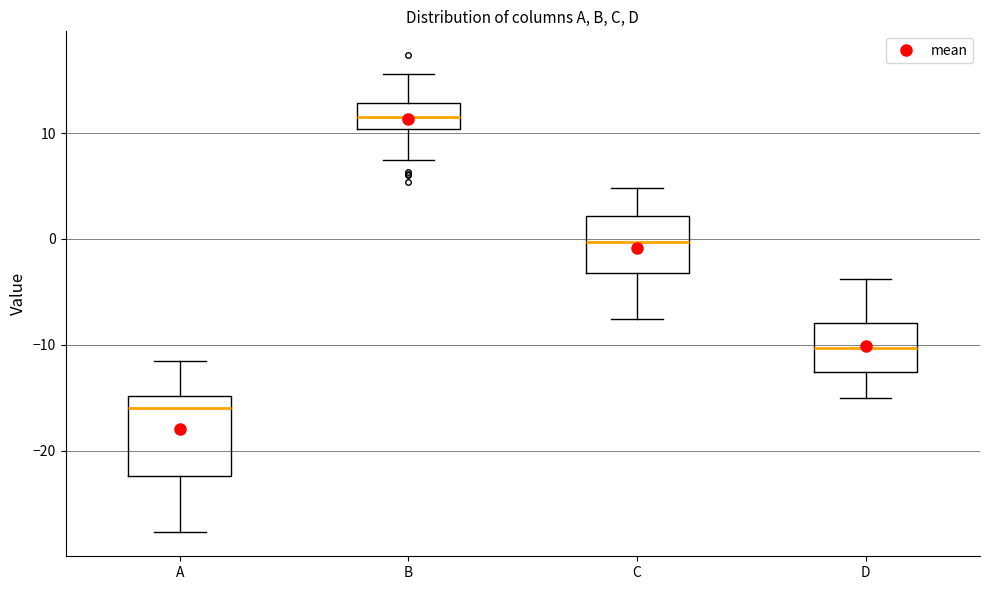

Which box has the lowest median line?

A